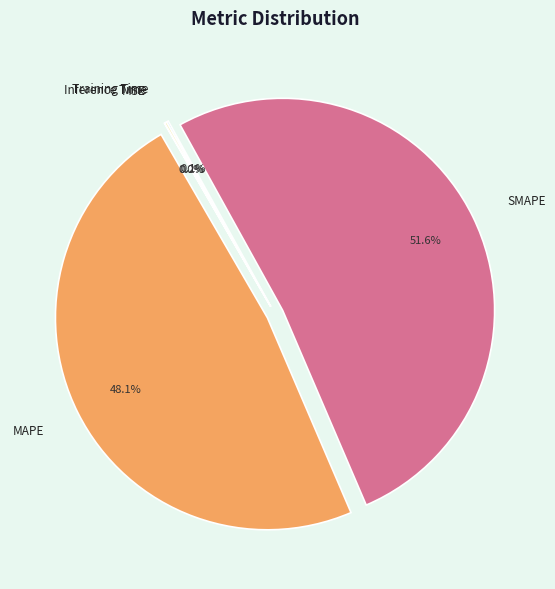

Is there any slice that represents more than half of the pie?

Yes